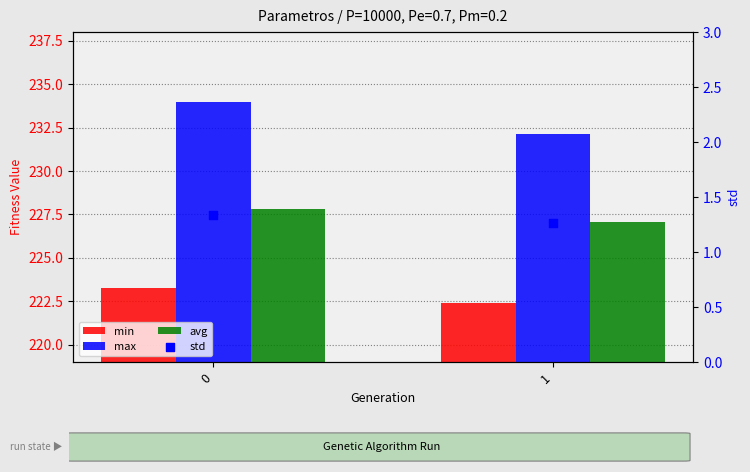

Which series has the largest total across all categories?

max